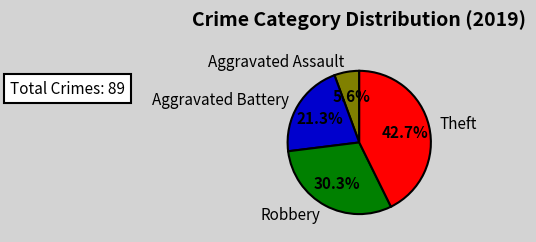

To the nearest percent, what percentage of the pie is Robbery?

30%